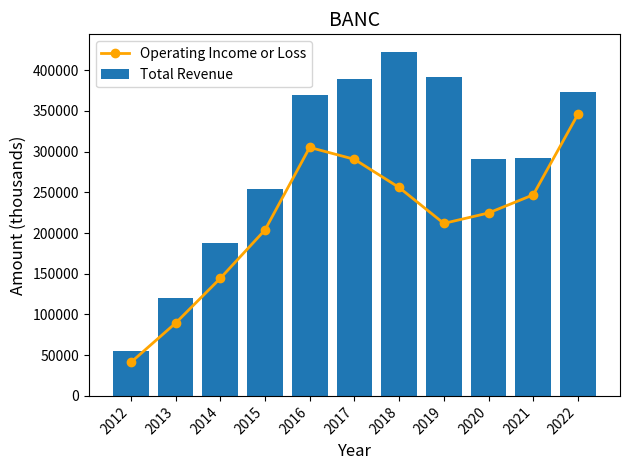

Reading left to right, list all the values displayed in this chart.

Operating Income or Loss: 41100	89300	144300	203700	305100	290500	255900	211800	224600	246900	345900
Total Revenue: 55000	120500	188100	253800	369800	389200	422800	391100	290600	291700	372800